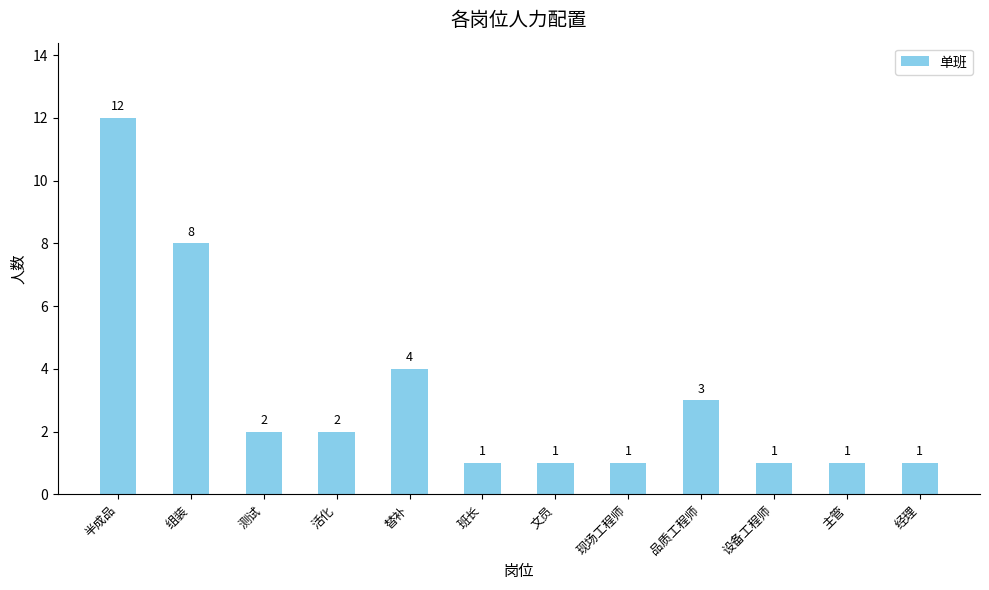

Between 替补 and 文员, which is larger?

替补